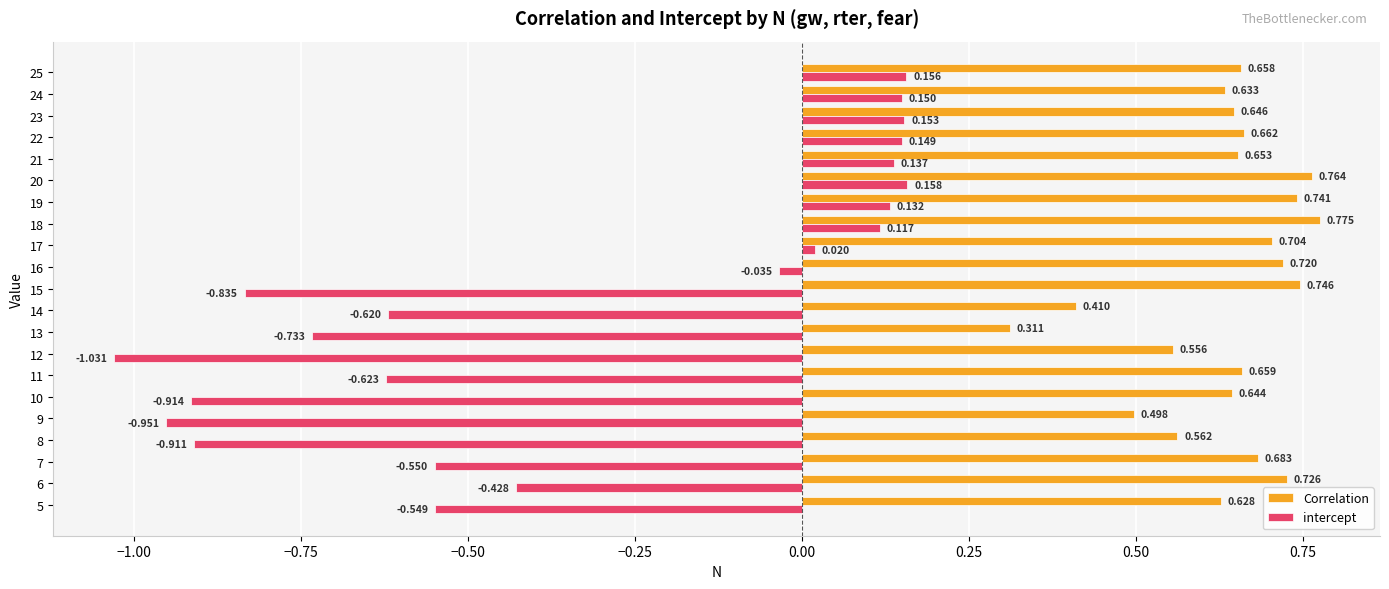

Which series has the largest total across all categories?

Correlation